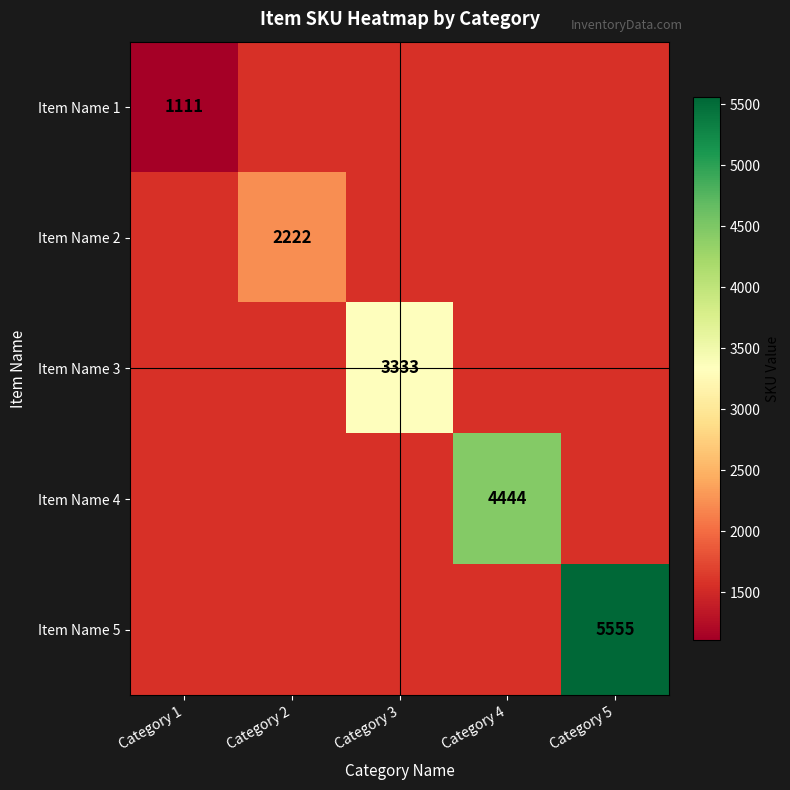

The value of Item Name 4 at Category 4 is 4444. True or false?

True